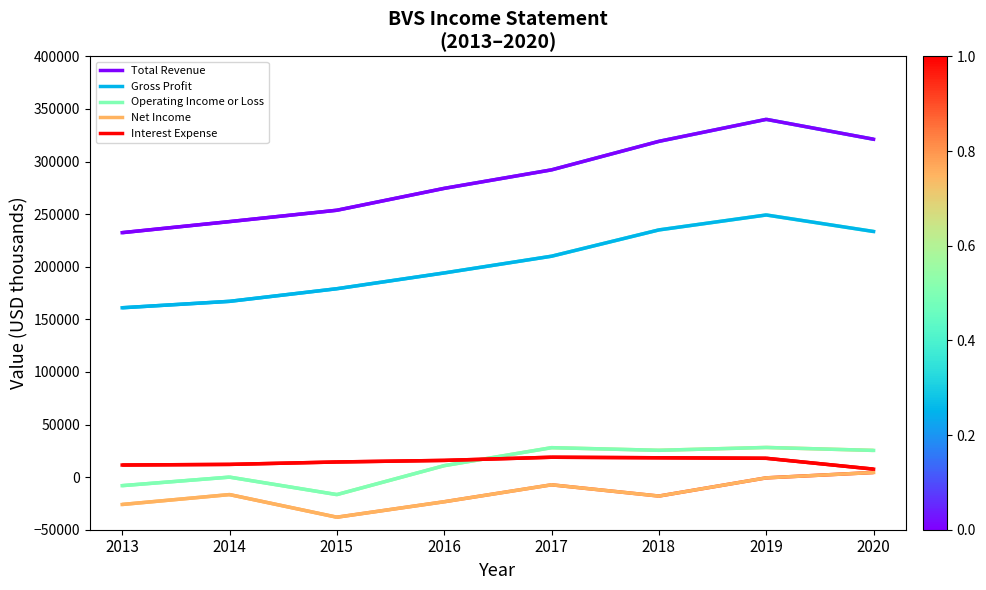

True or false: Net Income and Total Revenue cross at least once.

False